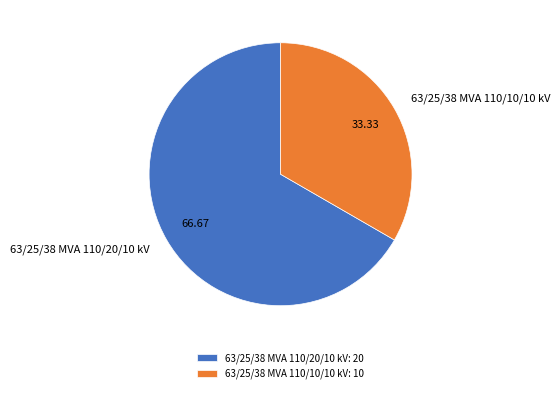

Rank the categories by value from highest to lowest.

63/25/38 MVA 110/20/10 kV, 63/25/38 MVA 110/10/10 kV